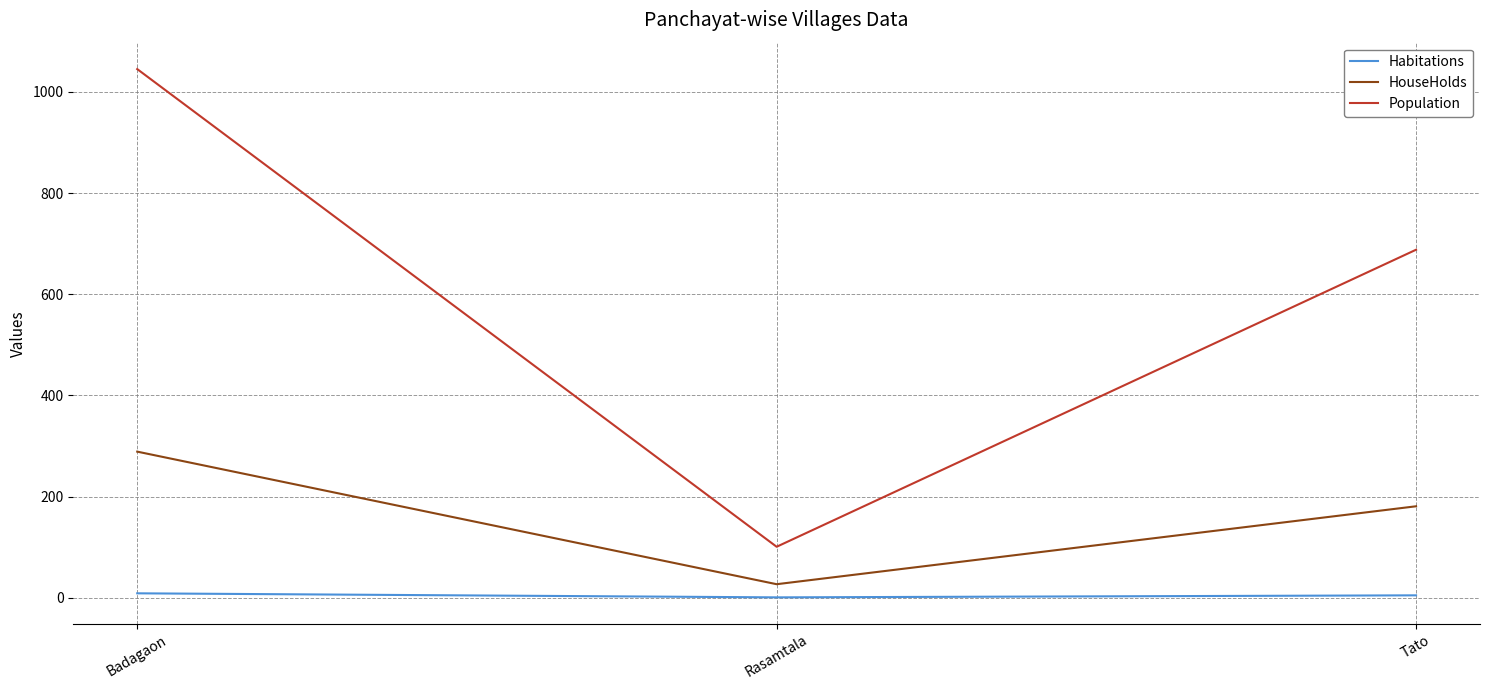

Between Rasamtala and Tato, which series saw the biggest shift?

Population